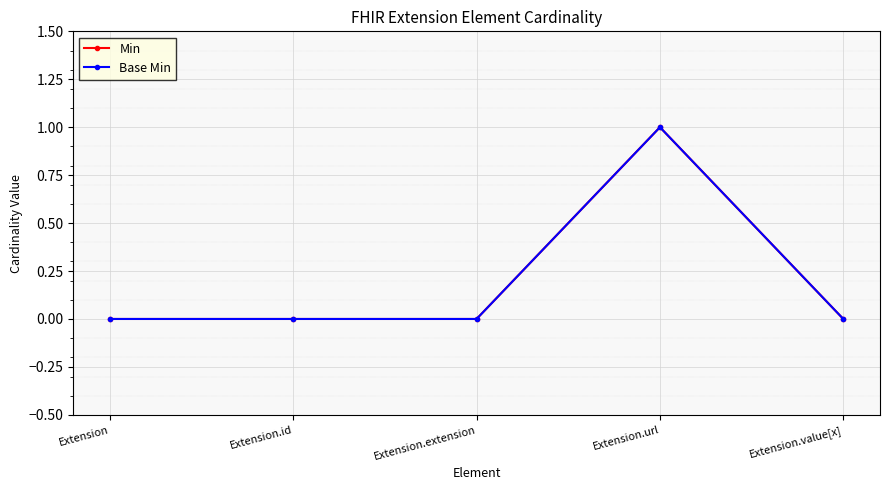

Rank the series by their maximum value, from highest to lowest.

Min, Base Min